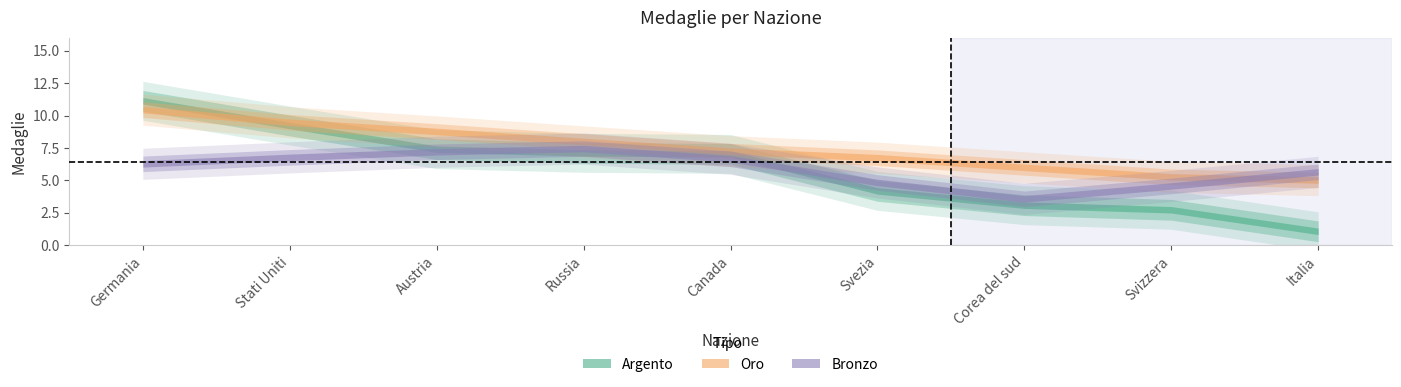

Rank the series by their maximum value, from highest to lowest.

Argento, Oro, Bronzo